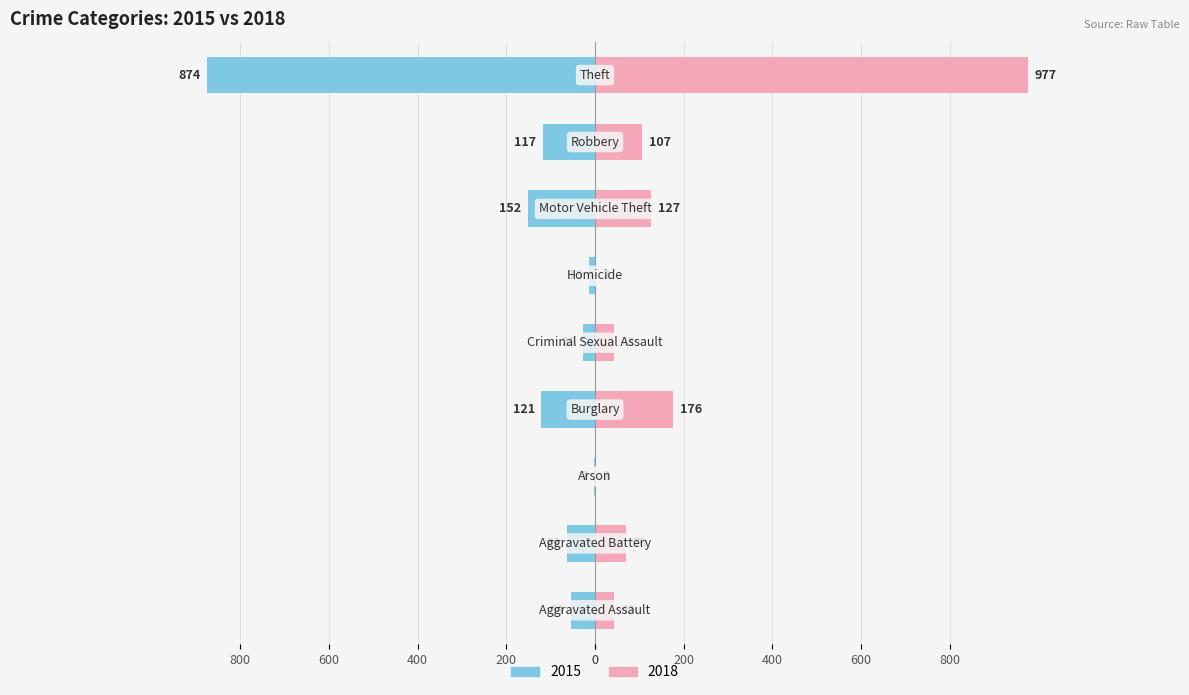

The value of 2018 at Aggravated Assault is 30. True or false?

False